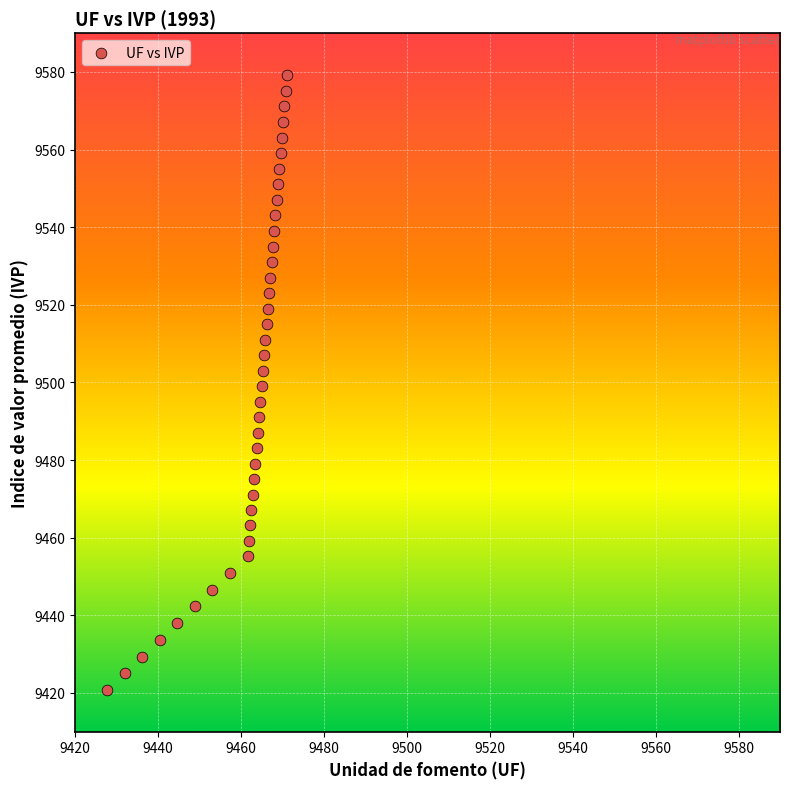

What is the range of Y values (max minus min)?

158.5